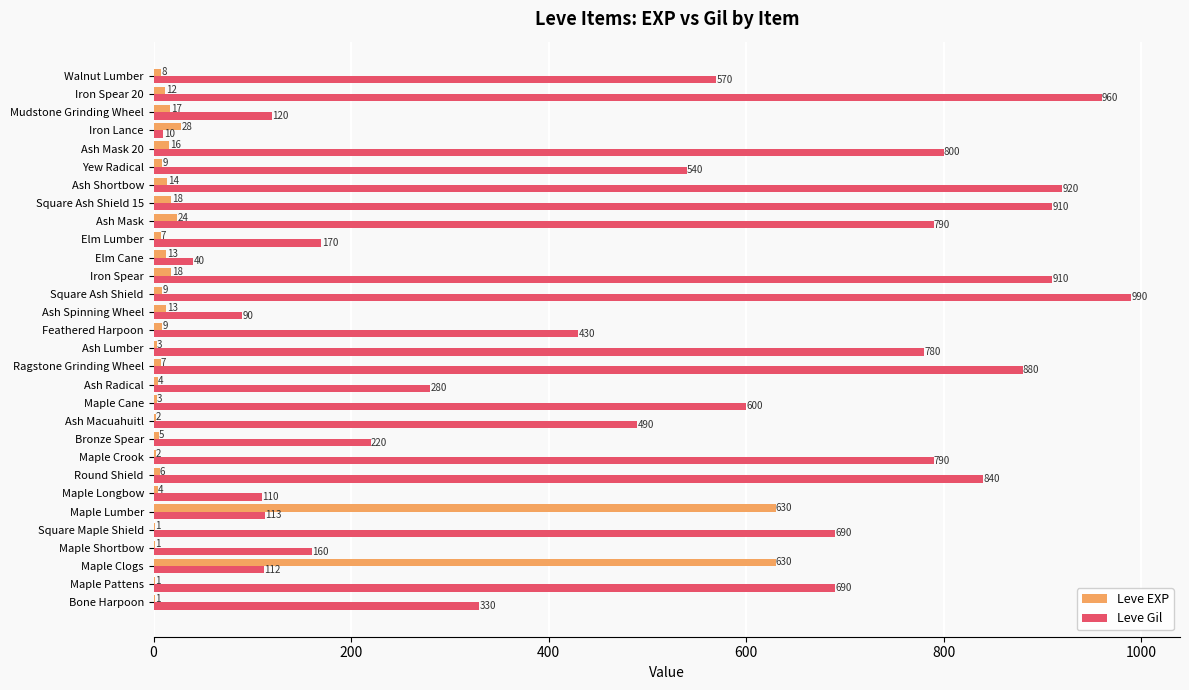

Between Maple Lumber and Bronze Spear, which series saw the biggest shift?

Leve EXP